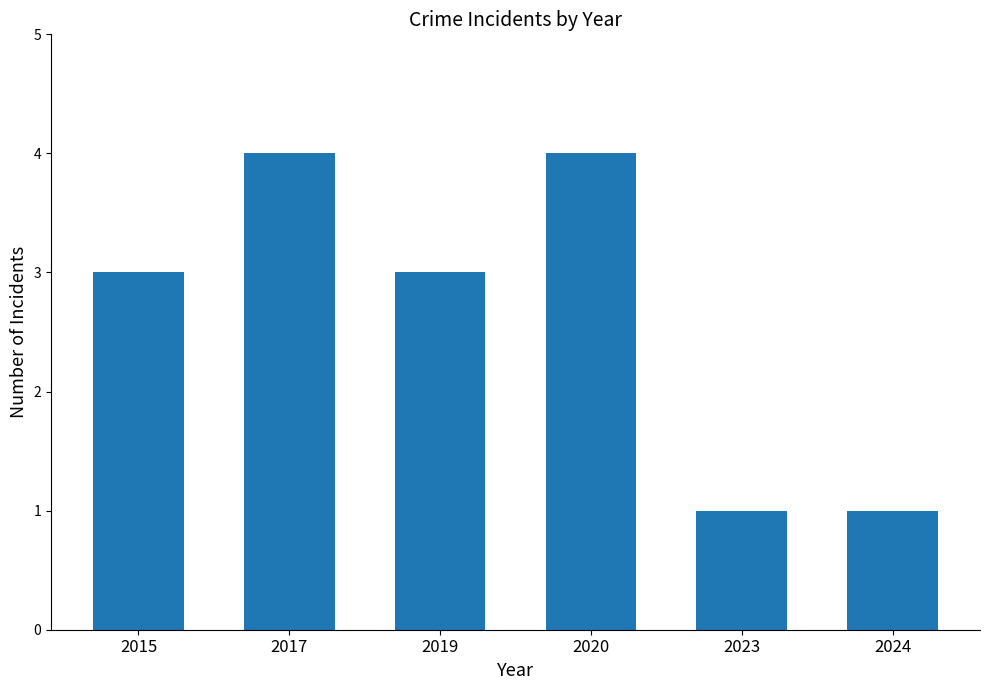

True or false: the data shows 3 at 2015.

True